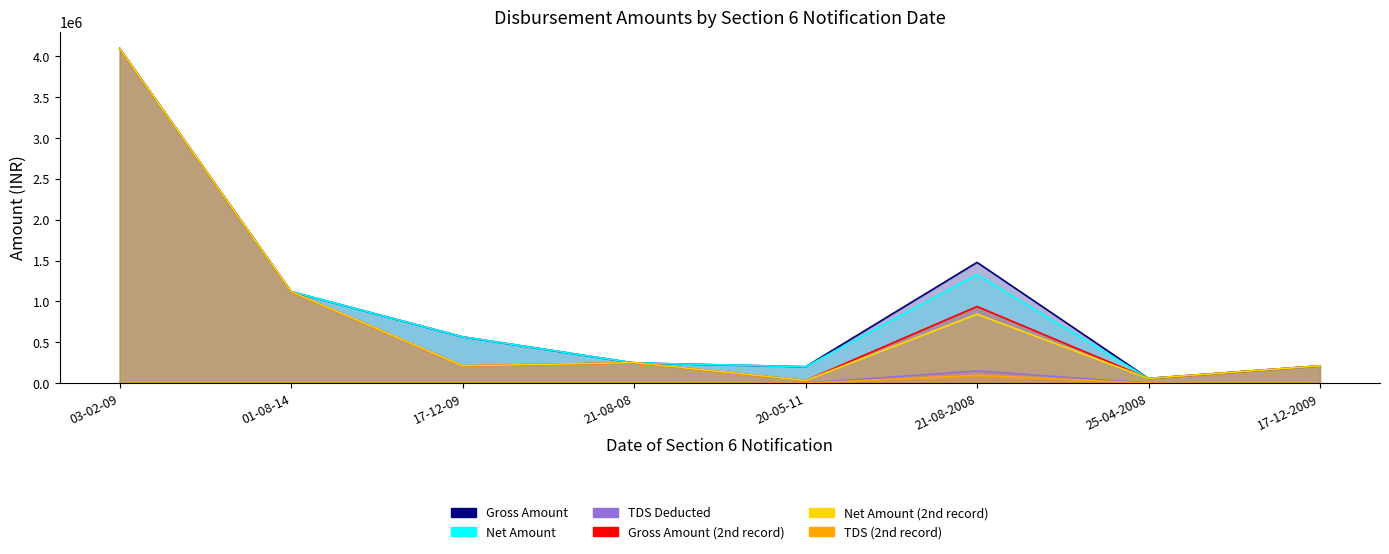

True or false: Gross Amount and TDS (2nd record) intersect in this chart.

False